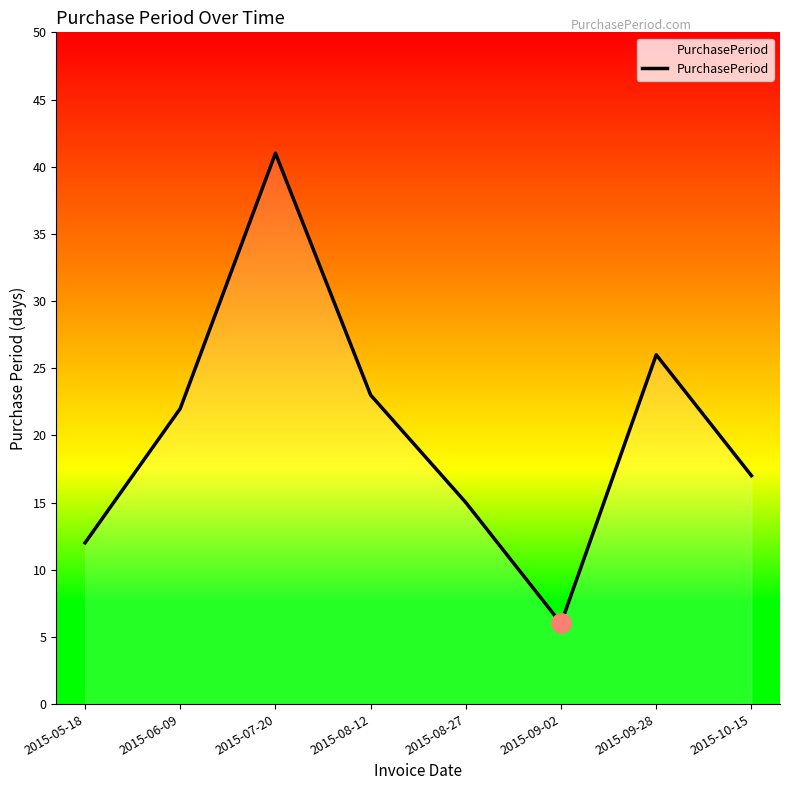

How many interior local valleys (lower than both neighbors) does the data have?

1